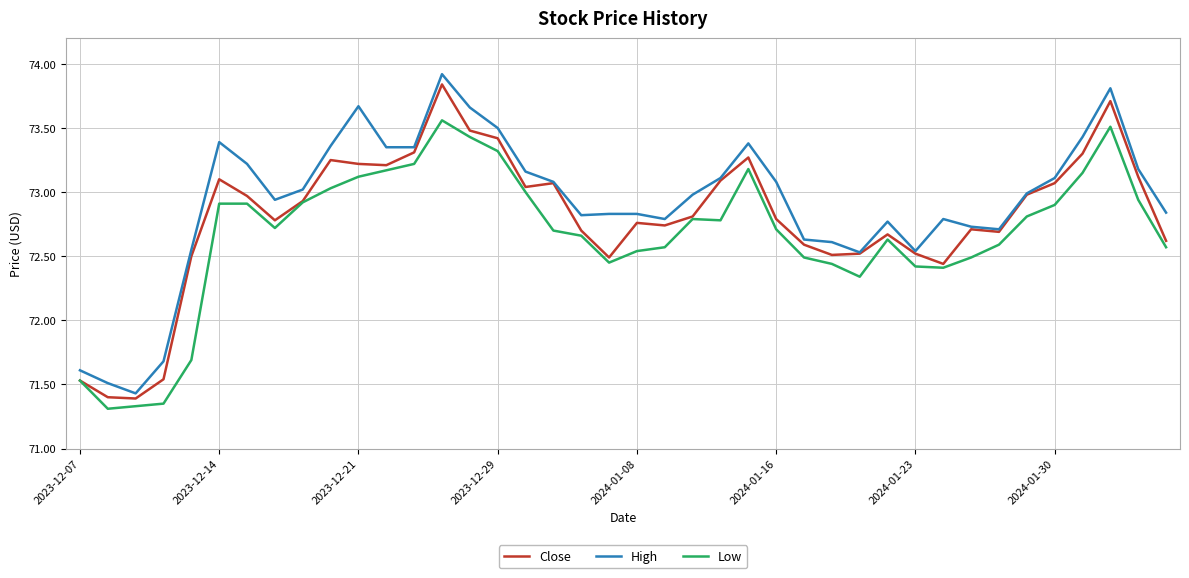

List the series in order of their overall mean, highest first.

High, Close, Low